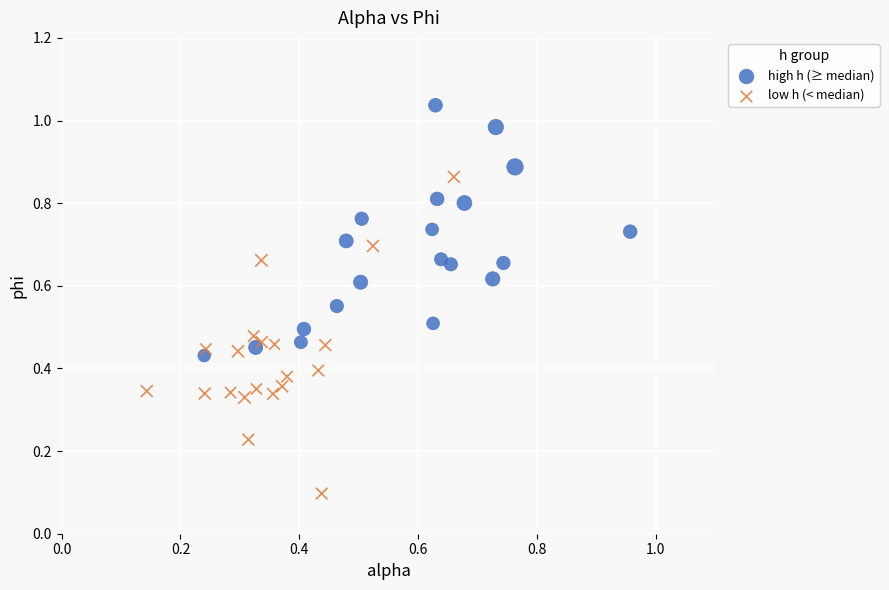

Which series contains the highest Y value?

high h (≥ median)